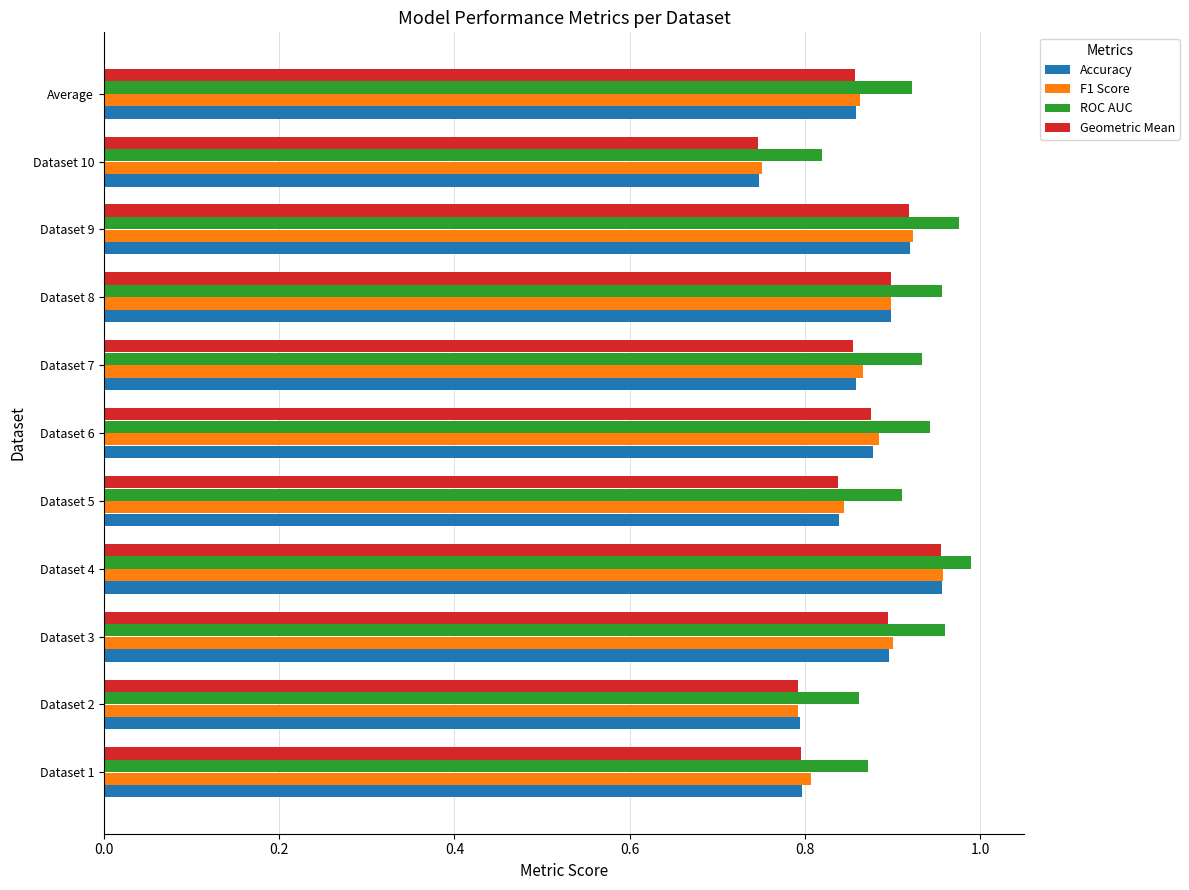

Between Dataset 3 and Dataset 4, which series saw the biggest shift?

Geometric Mean